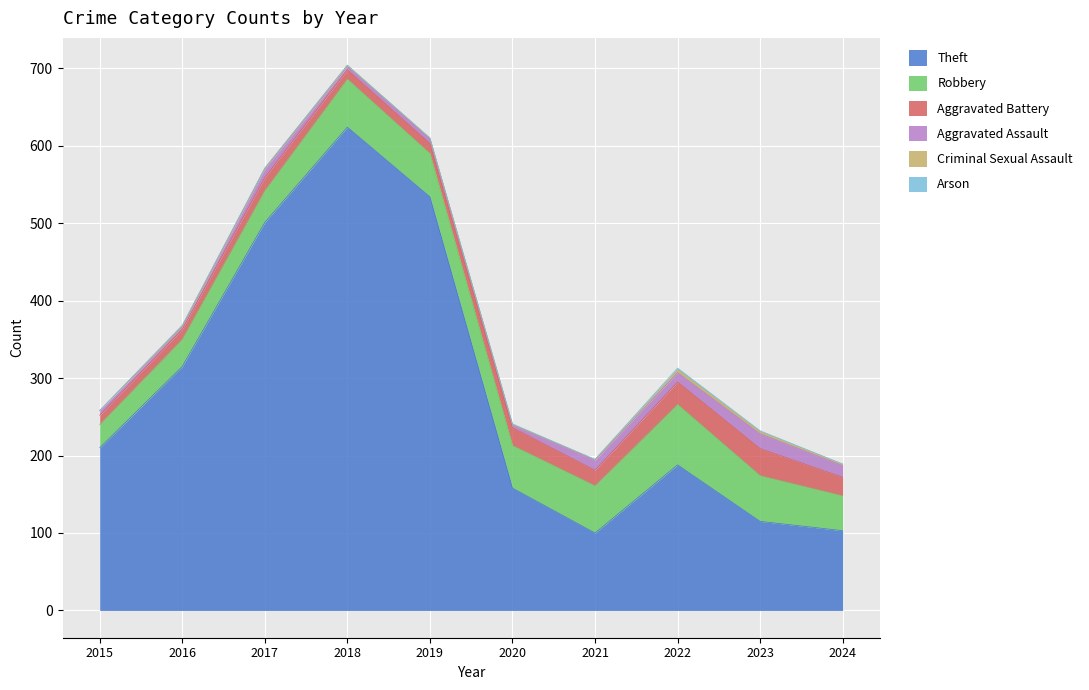

Which category has the highest value across all series?

2018